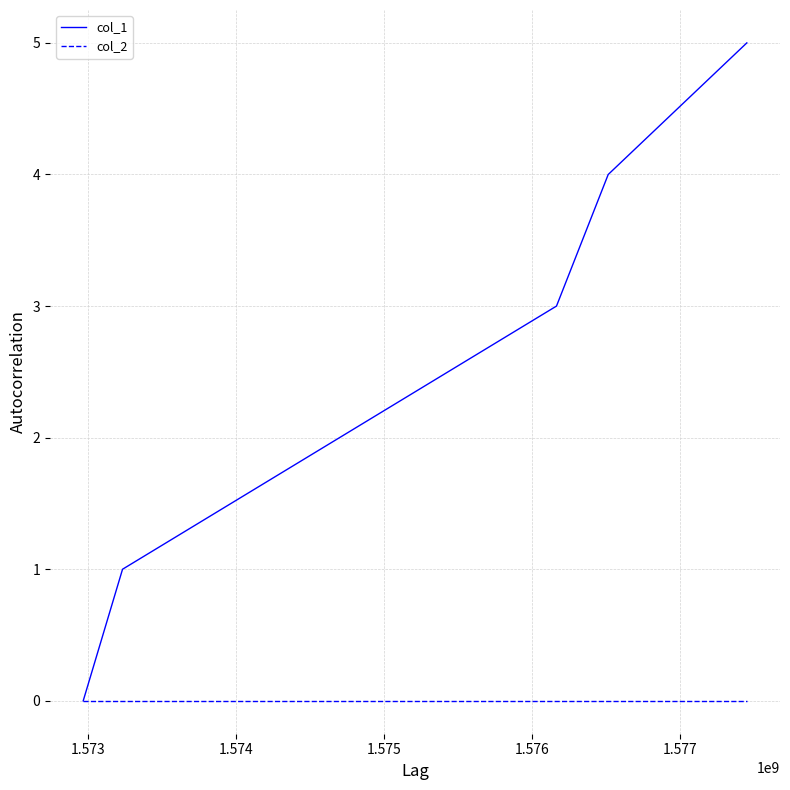

Reading left to right, extract all data points from this chart.

col_1: 0	1	3	4	5
col_2: 0	0	0	0	0